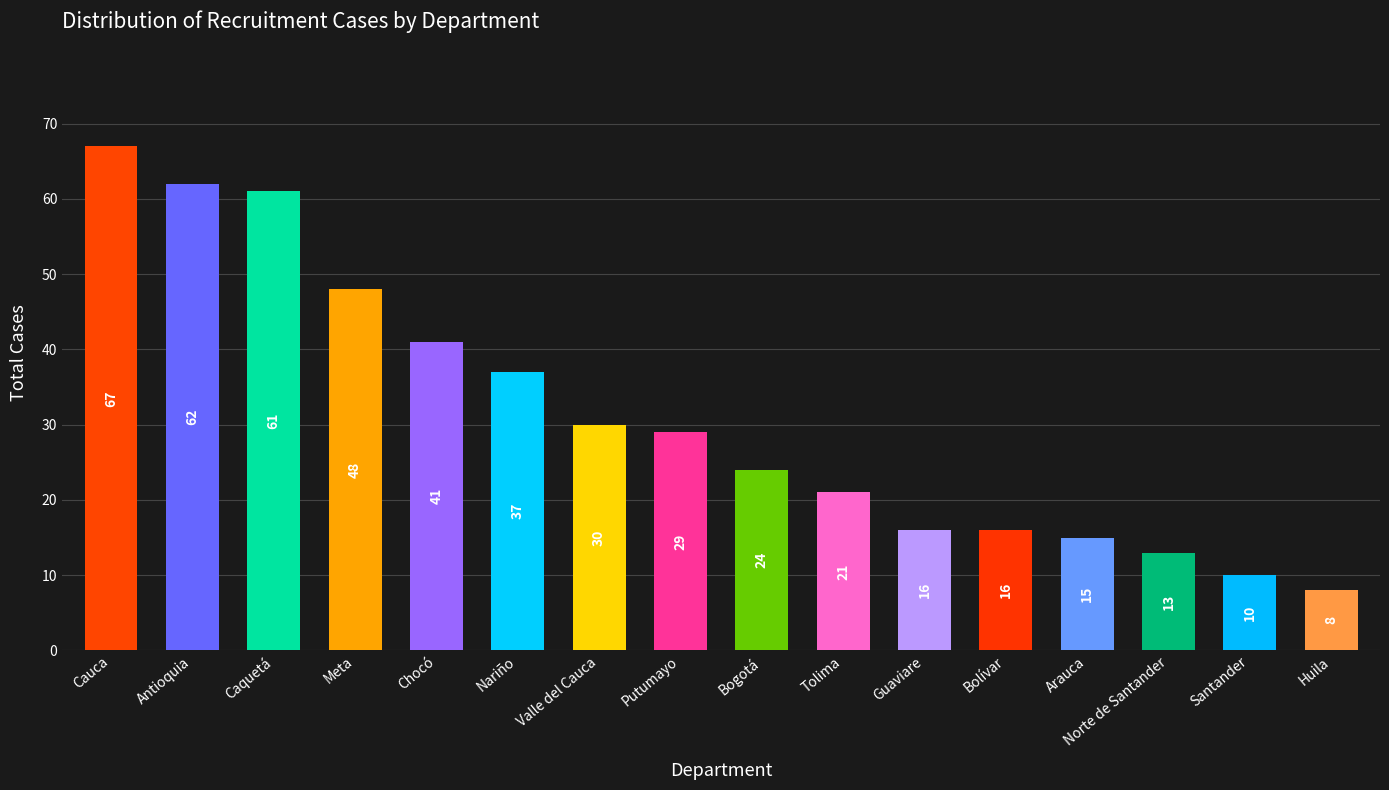

The value at Bogotá is 24. True or false?

True